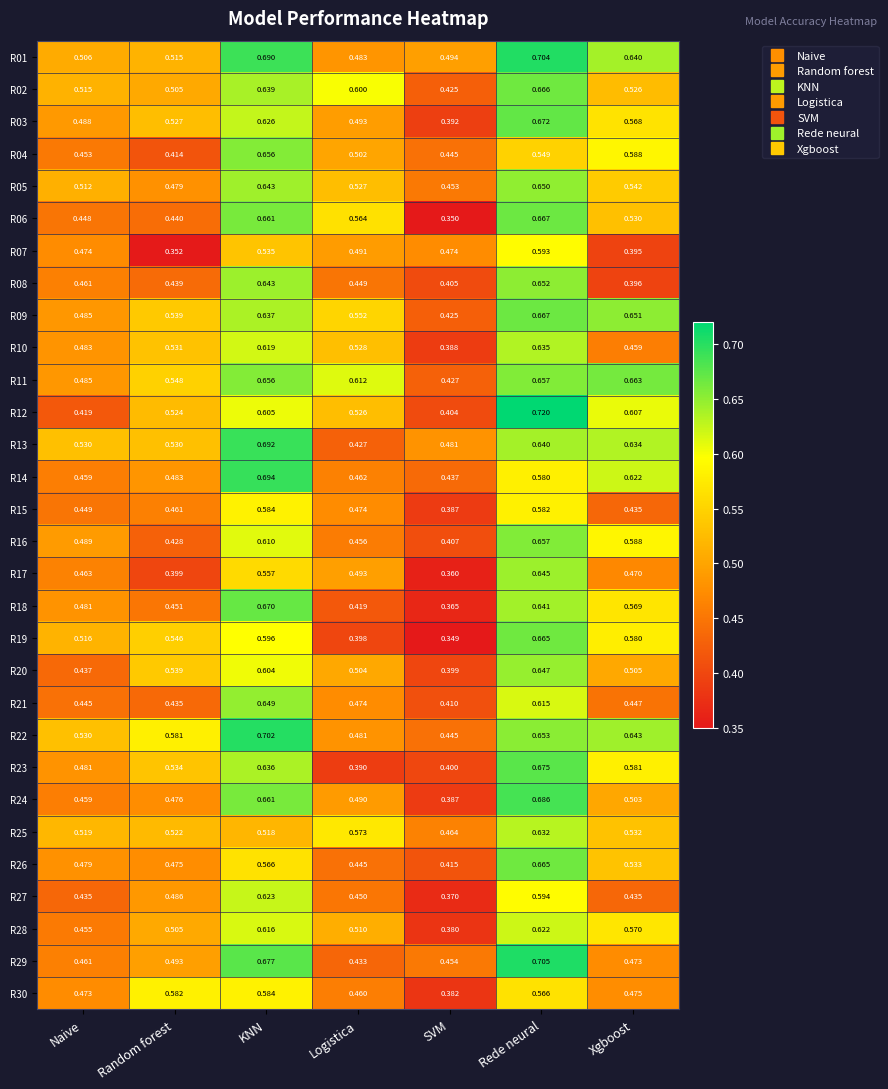

At which label does R20 reach its minimum?

SVM